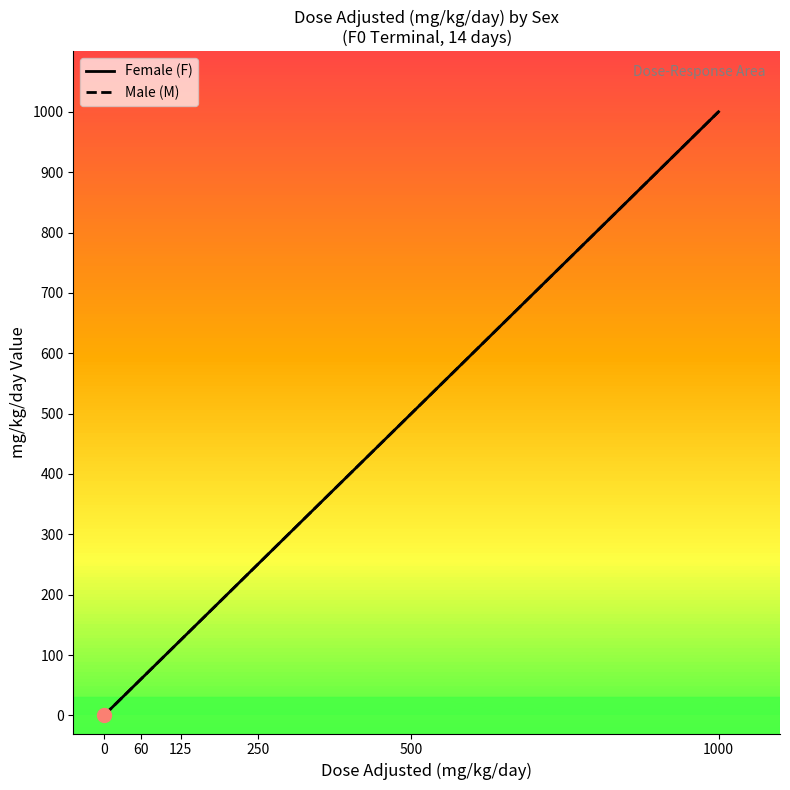

What is the maximum value shown in the chart?

1000